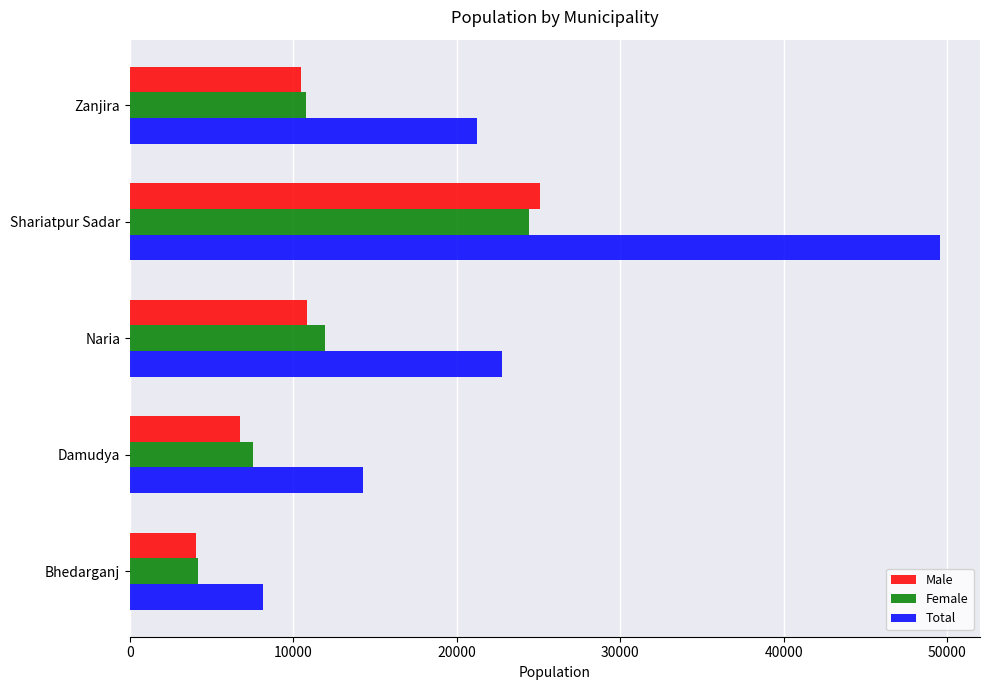

How many series are shown in this chart?

3